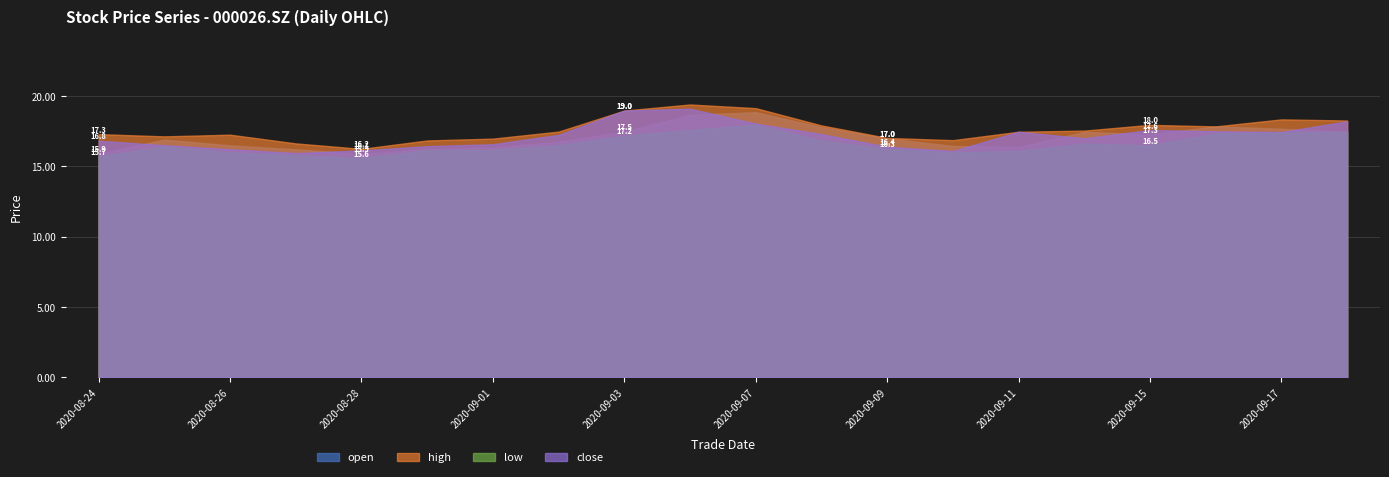

What is the difference between the low values at 20200827 and 20200826?

0.2